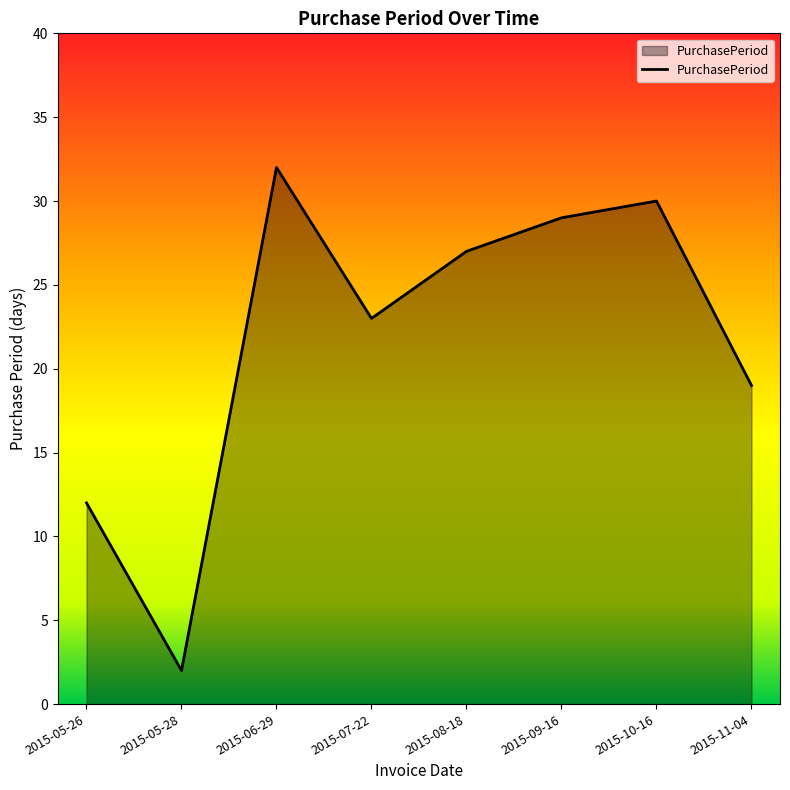

Between 2015-05-28 and 2015-06-29, which is larger?

2015-06-29